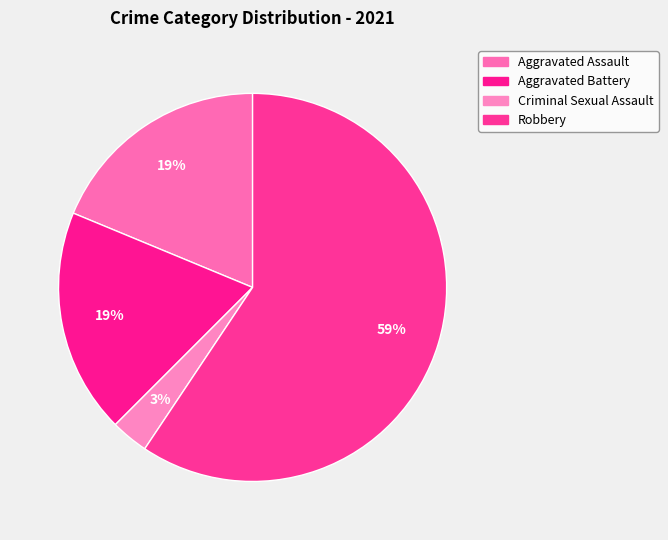

Which slice is the largest?

Robbery